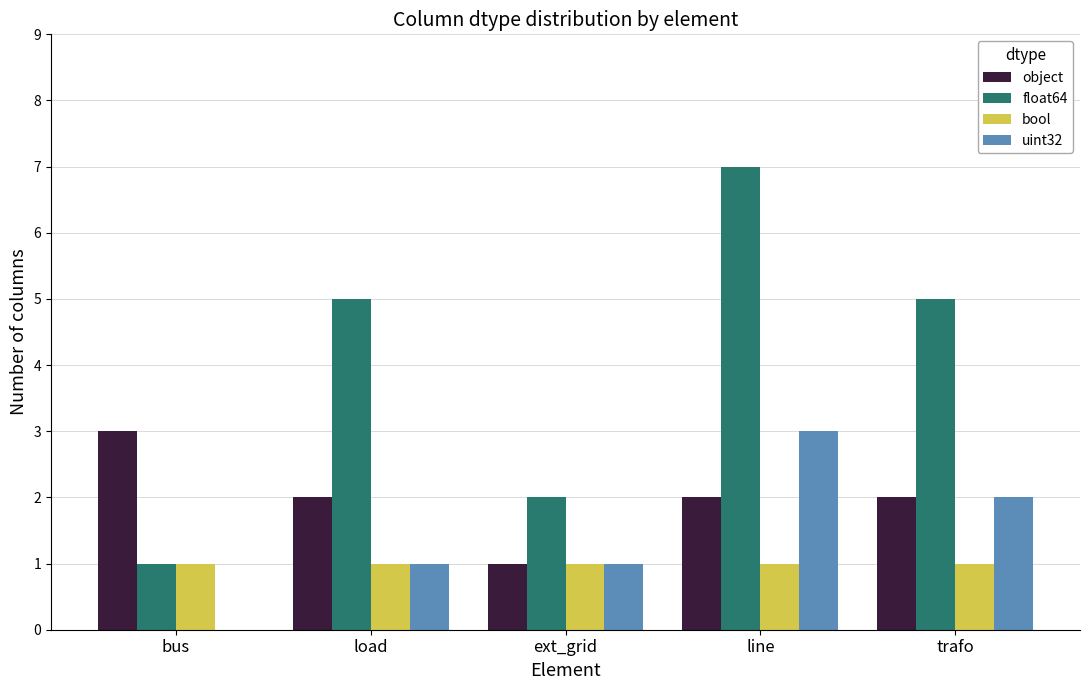

Reading left to right, what are all the values shown in this chart?

object: 3	2	1	2	2
float64: 1	5	2	7	5
bool: 1	1	1	1	1
uint32: 0	1	1	3	2